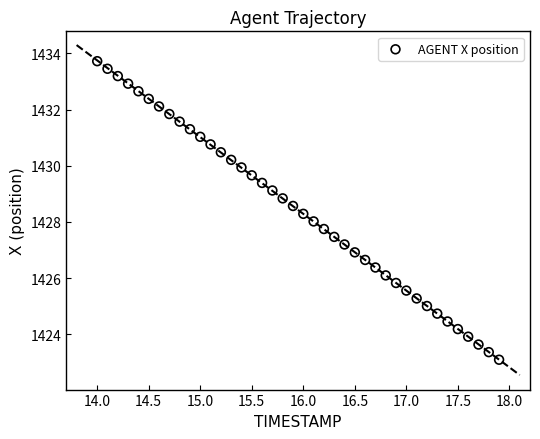

What is the range of X values (max minus min)?

3.9